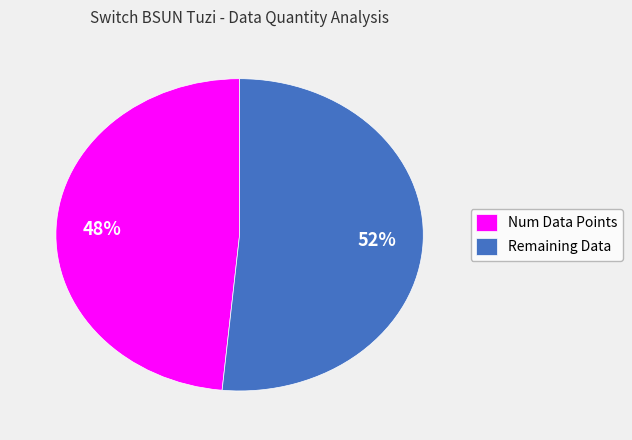

To the nearest percent, what is the average slice percentage?

50%